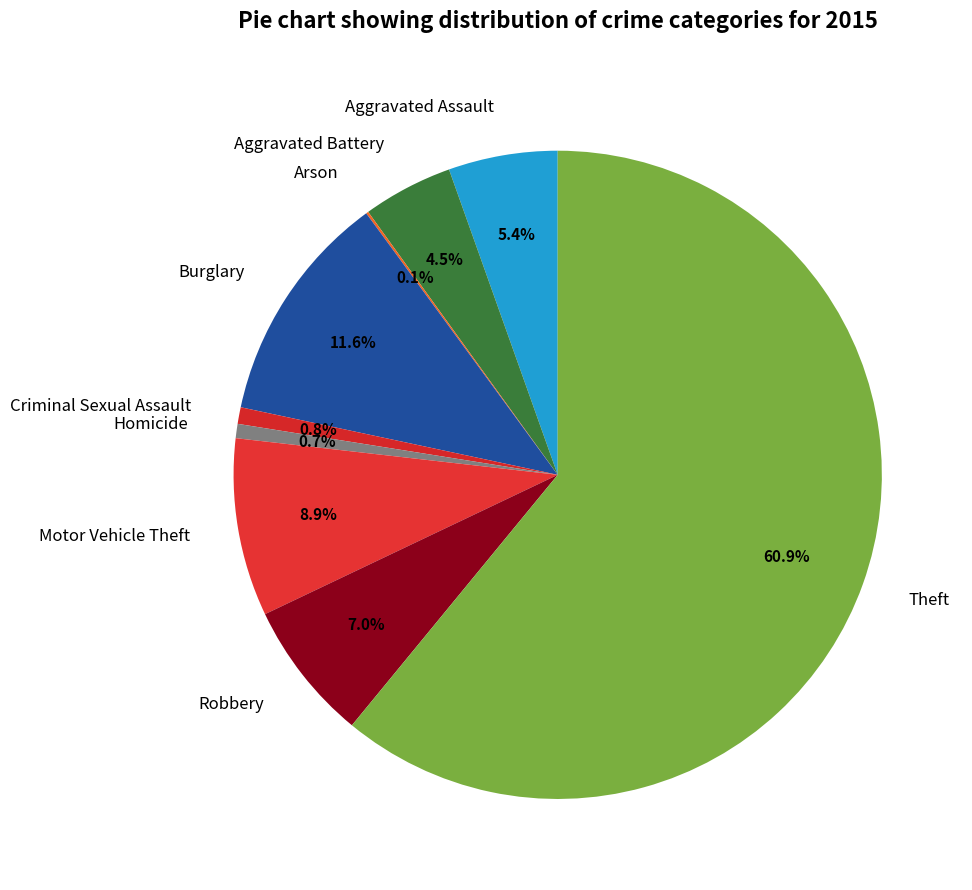

To the nearest percent, what portion does Criminal Sexual Assault represent?

1%